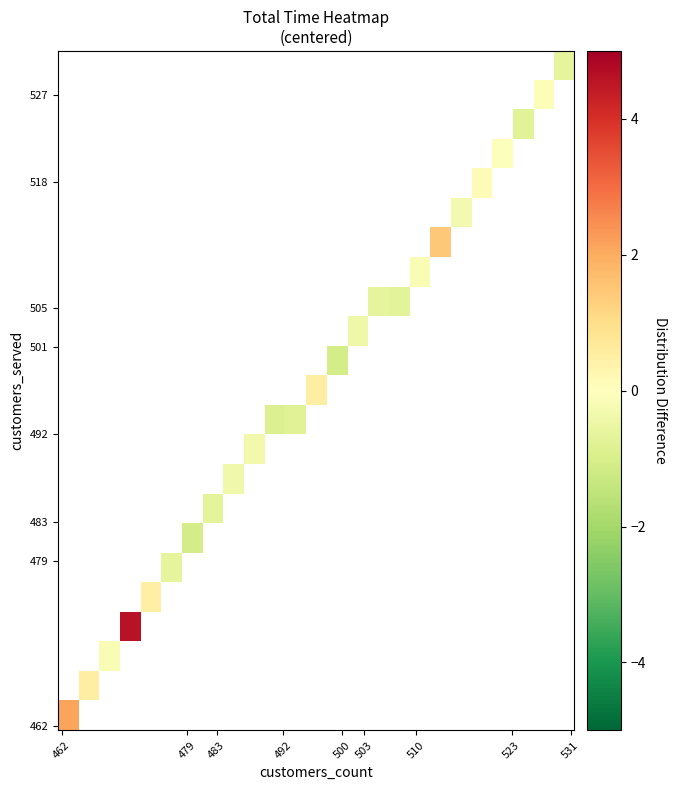

How many series are shown in this chart?

23